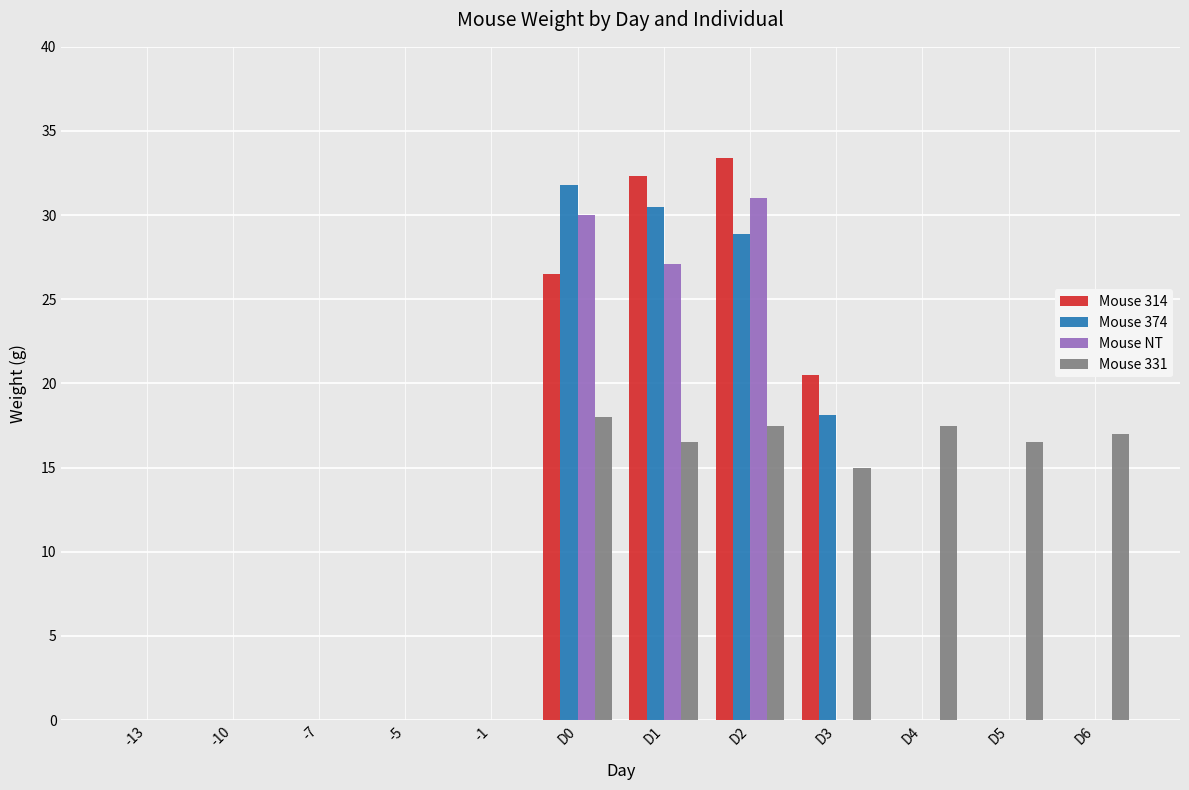

What is the sum of all Mouse 374 values?

109.3